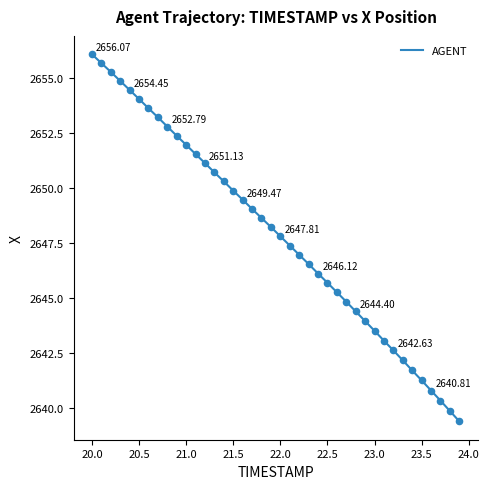

What is the difference between the maximum and minimum values?

16.7